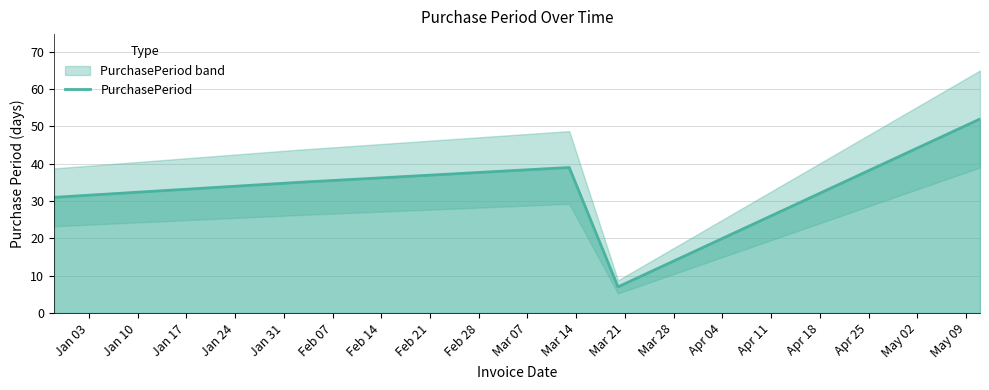

What is the highest value of the PurchasePeriod series?

52